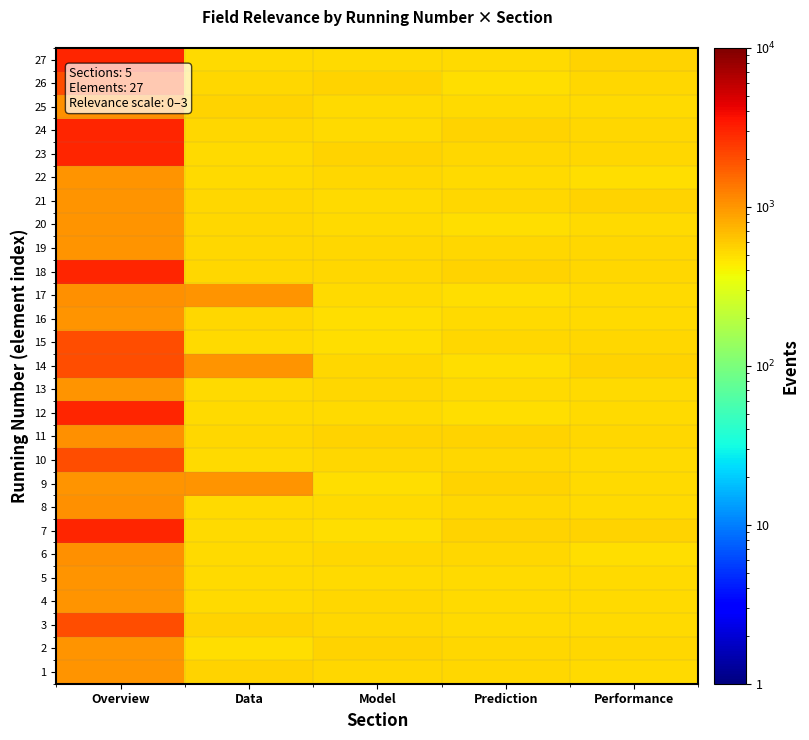

What is the maximum value shown in the chart?

3046.1